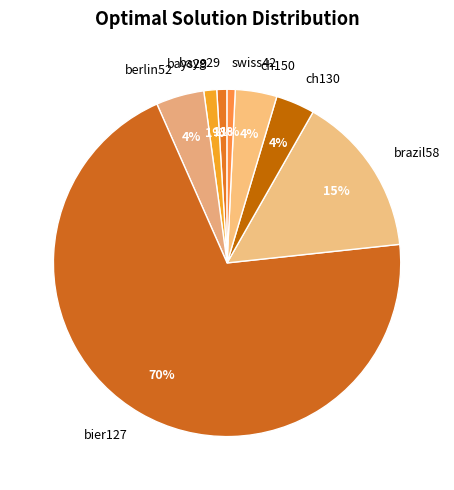

To the nearest percent, what portion does bier127 represent?

70%